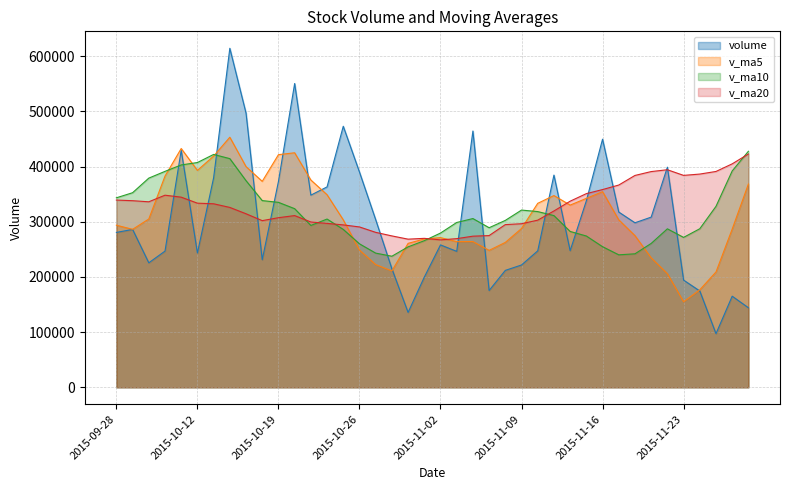

Which category has the lowest value in the v_ma5 series?

2015-11-23